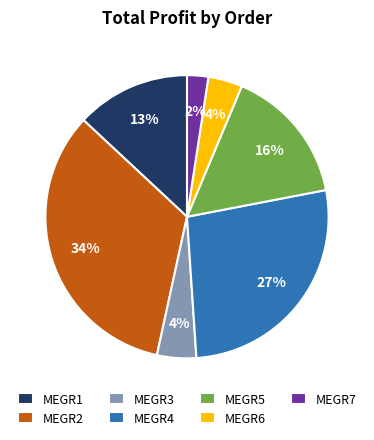

Do MEGR6 and MEGR7 together represent more than half of the pie?

No